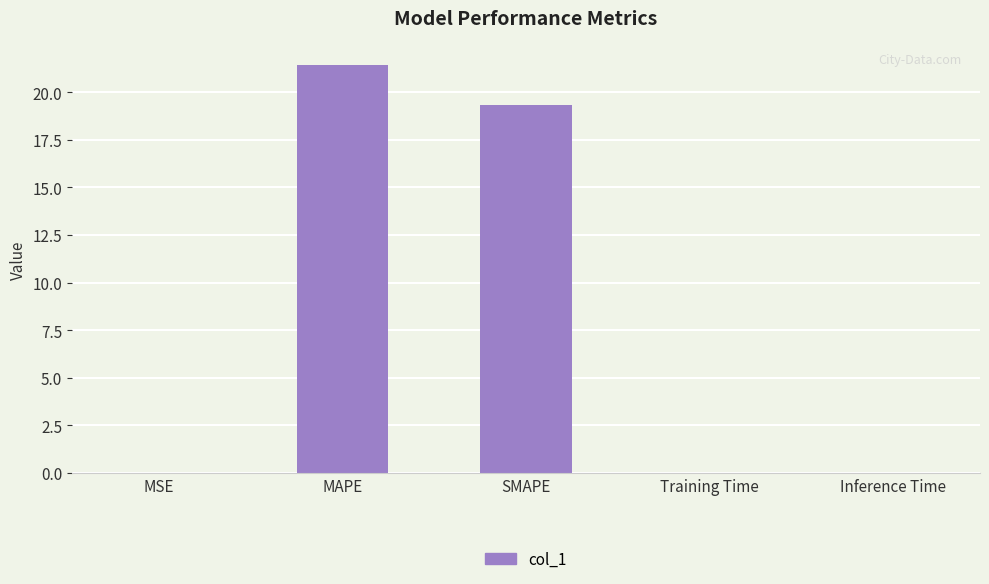

What is the sum of all values?

40.8